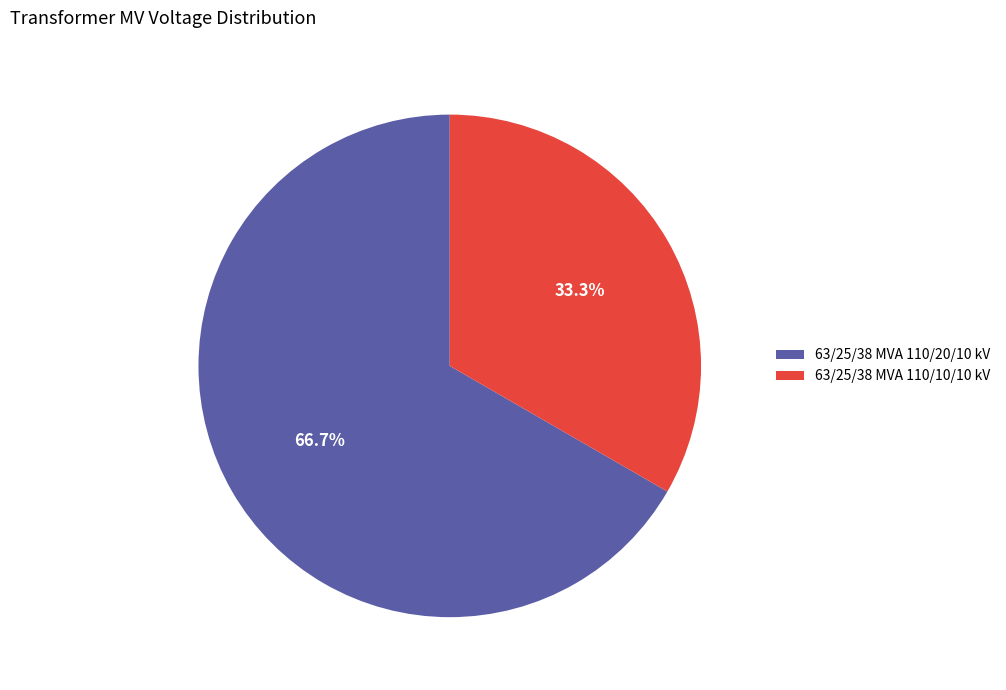

Approximately how many times larger is the value at 63/25/38 MVA 110/10/10 kV compared to 63/25/38 MVA 110/20/10 kV?

0.5